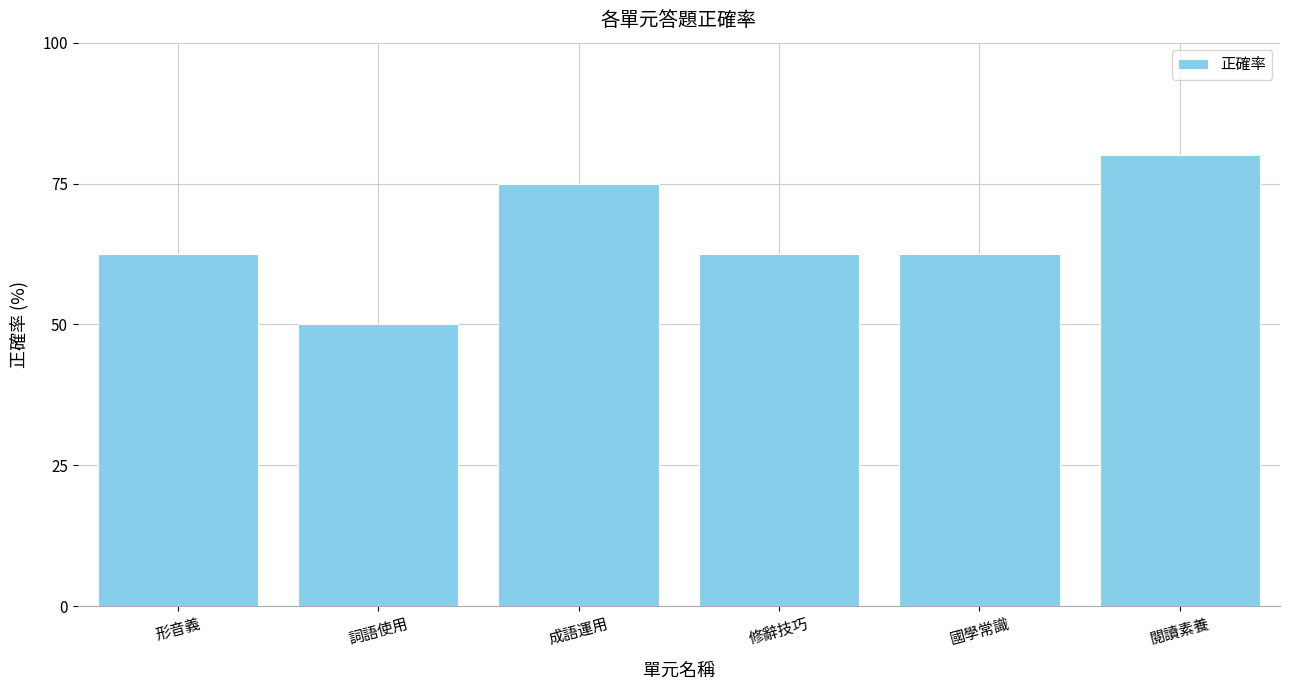

What is the difference between the maximum and minimum values?

30.0